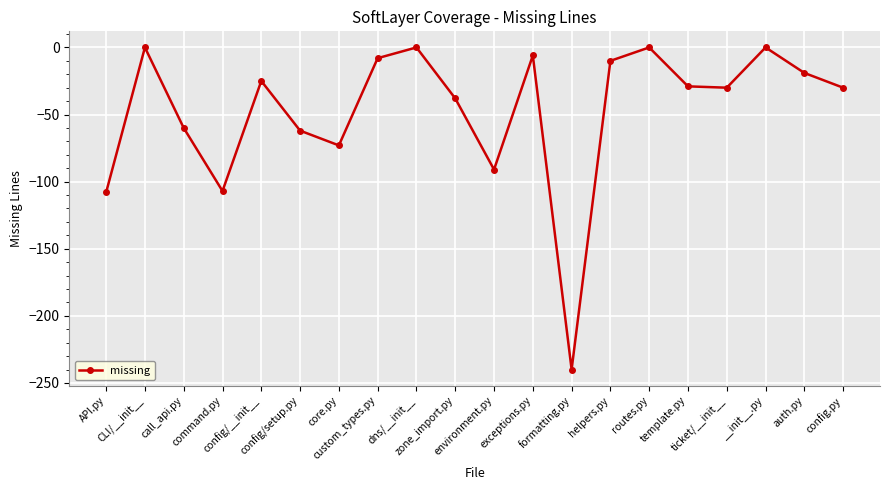

Is this an area chart (filled region under the line)?

No